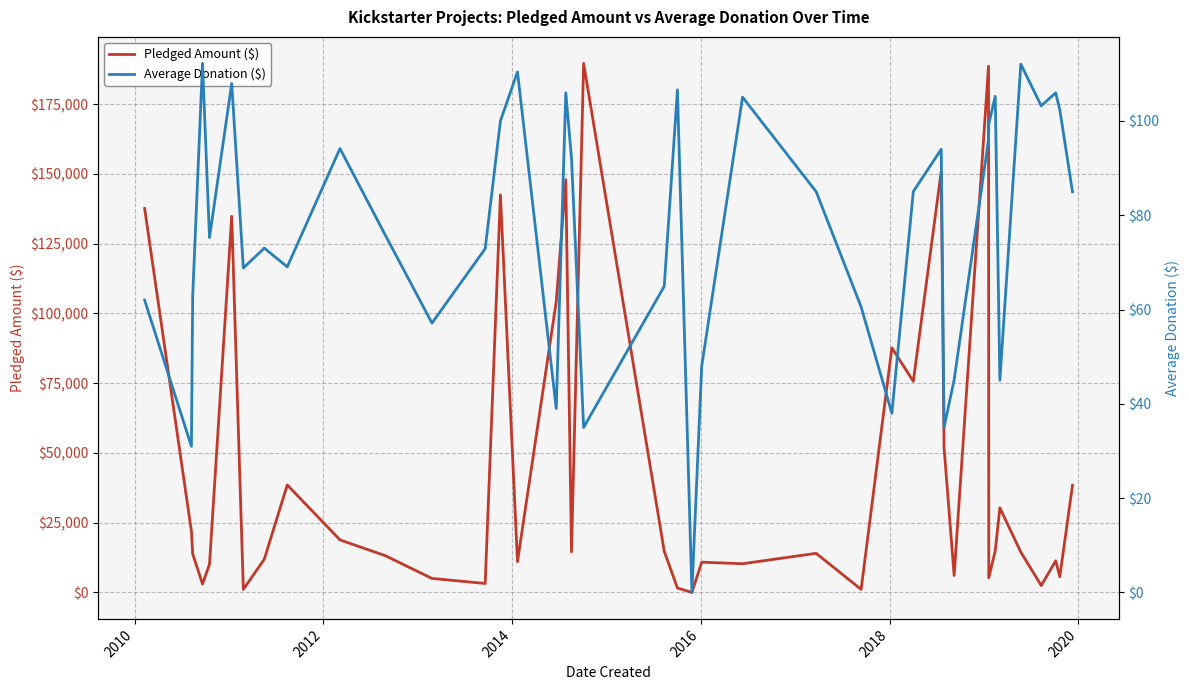

What is the highest value of the Pledged Amount ($) series?

189666